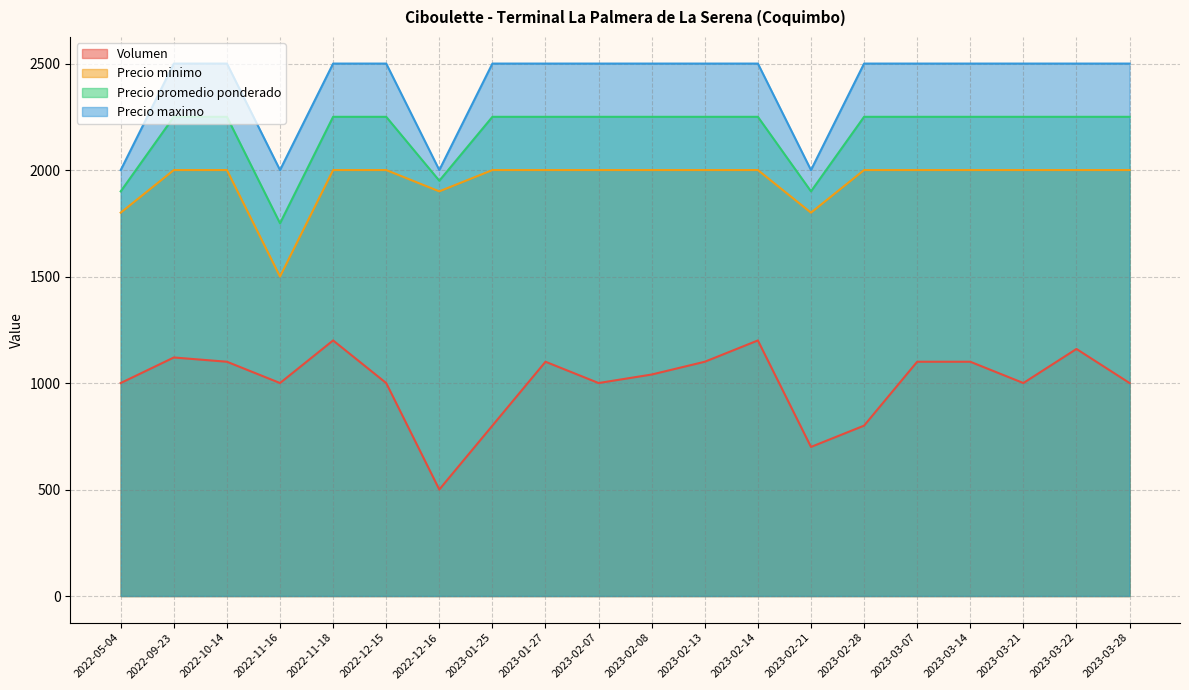

How many lines are shown in the chart?

4